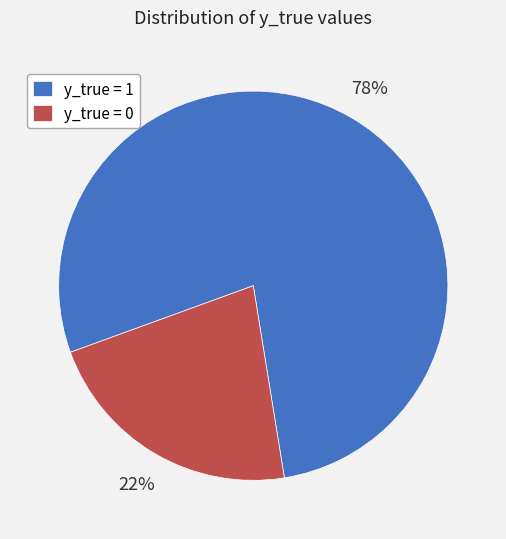

The y_true = 1 slice represents 91% of the pie. True or false?

False